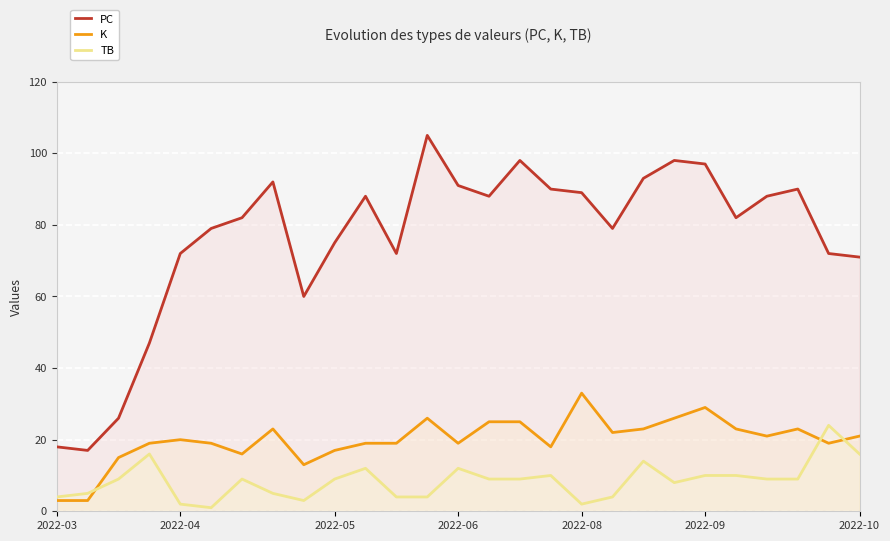

True or false: K has more than 0 interior local peaks.

True